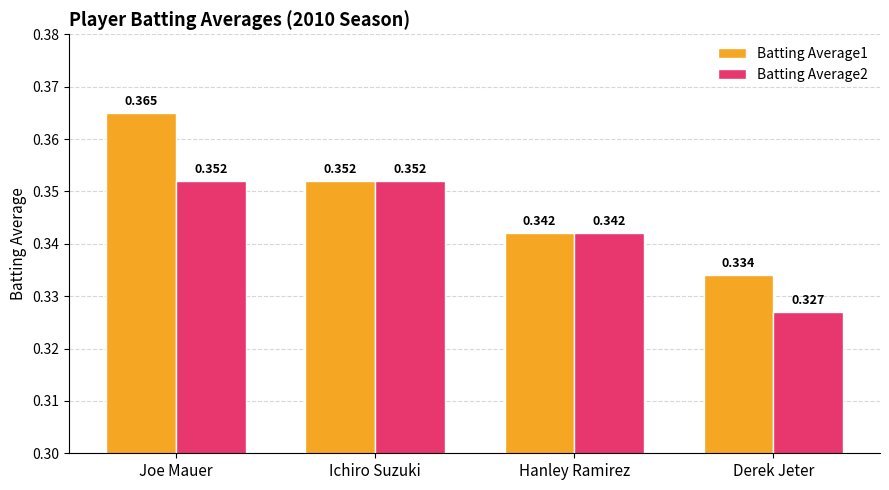

How many groups of bars are there?

4